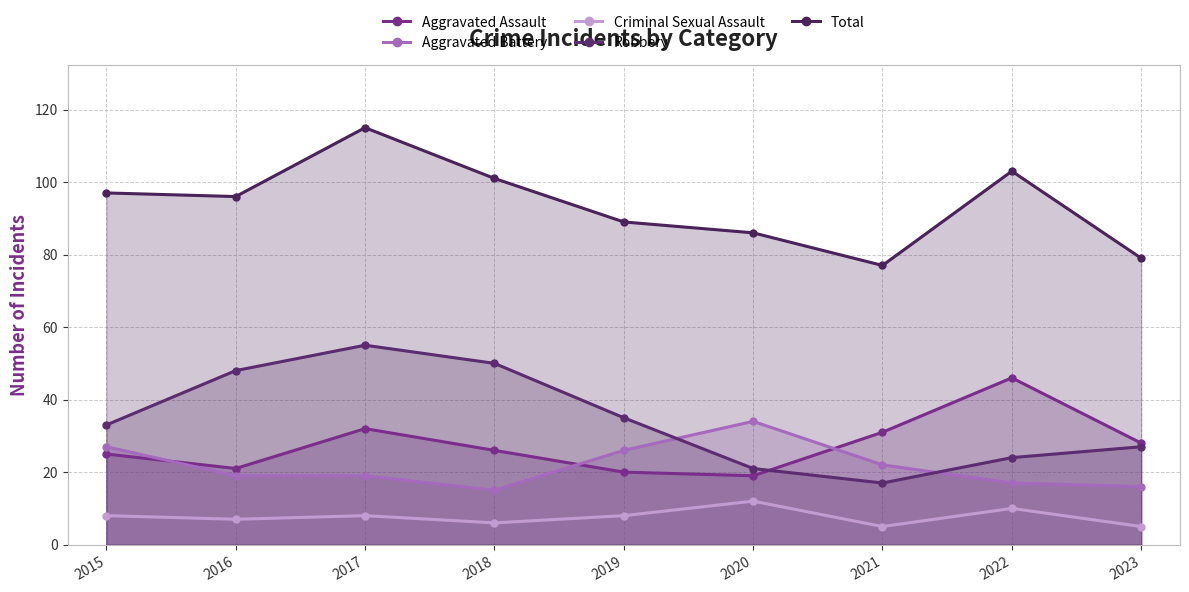

Reading left to right, transcribe all the data shown in this chart.

Aggravated Assault: 2015=25	2016=21	2017=32	2018=26	2019=20	2020=19	2021=31	2022=46	2023=28
Aggravated Battery: 2015=27	2016=19	2017=19	2018=15	2019=26	2020=34	2021=22	2022=17	2023=16
Criminal Sexual Assault: 2015=8	2016=7	2017=8	2018=6	2019=8	2020=12	2021=5	2022=10	2023=5
Robbery: 2015=33	2016=48	2017=55	2018=50	2019=35	2020=21	2021=17	2022=24	2023=27
Total: 2015=97	2016=96	2017=115	2018=101	2019=89	2020=86	2021=77	2022=103	2023=79